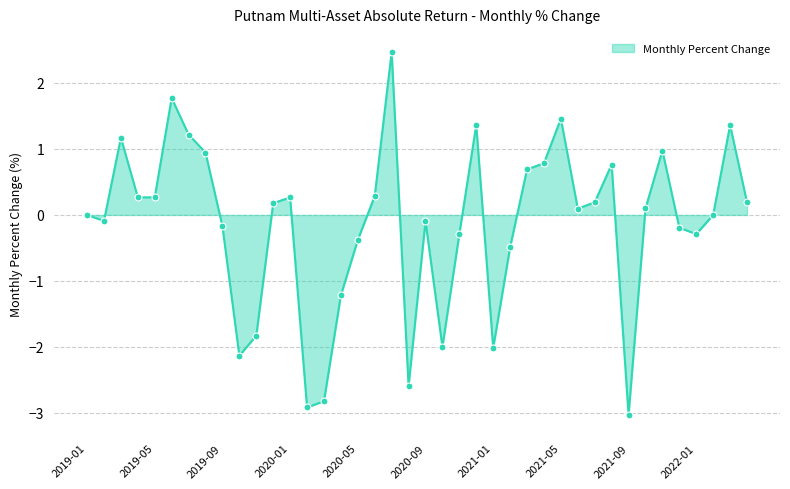

What is the maximum value shown in the chart?

2.5